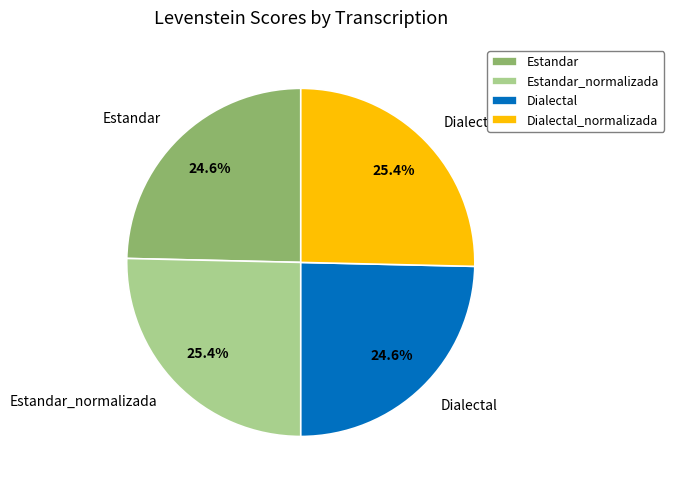

True or false: Dialectal accounts for 16% of the total.

False